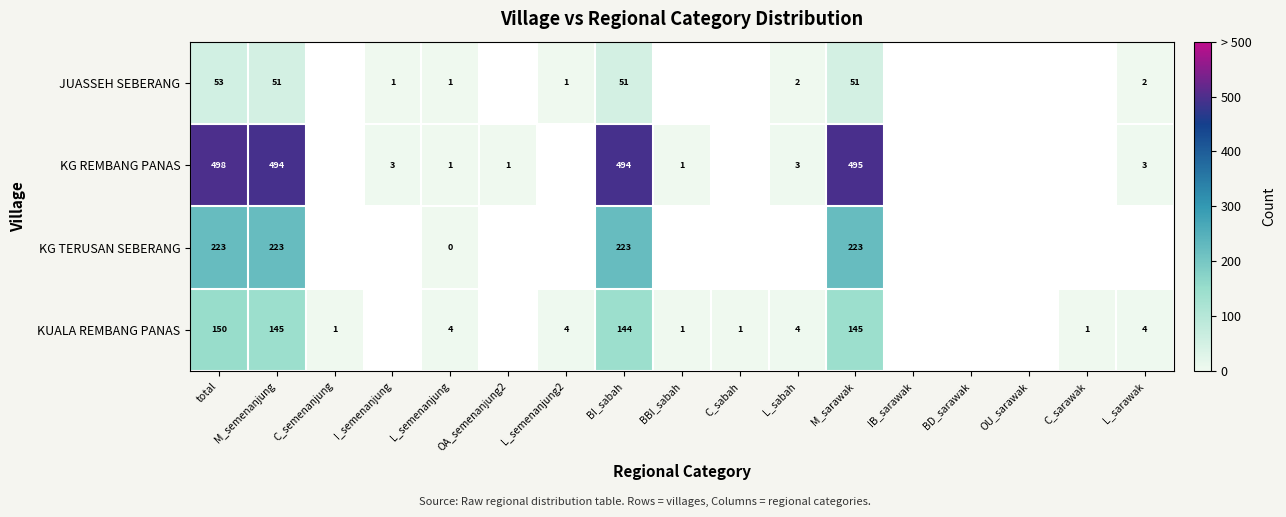

Which series changed the most between total and M_semenanjung?

KUALA REMBANG PANAS